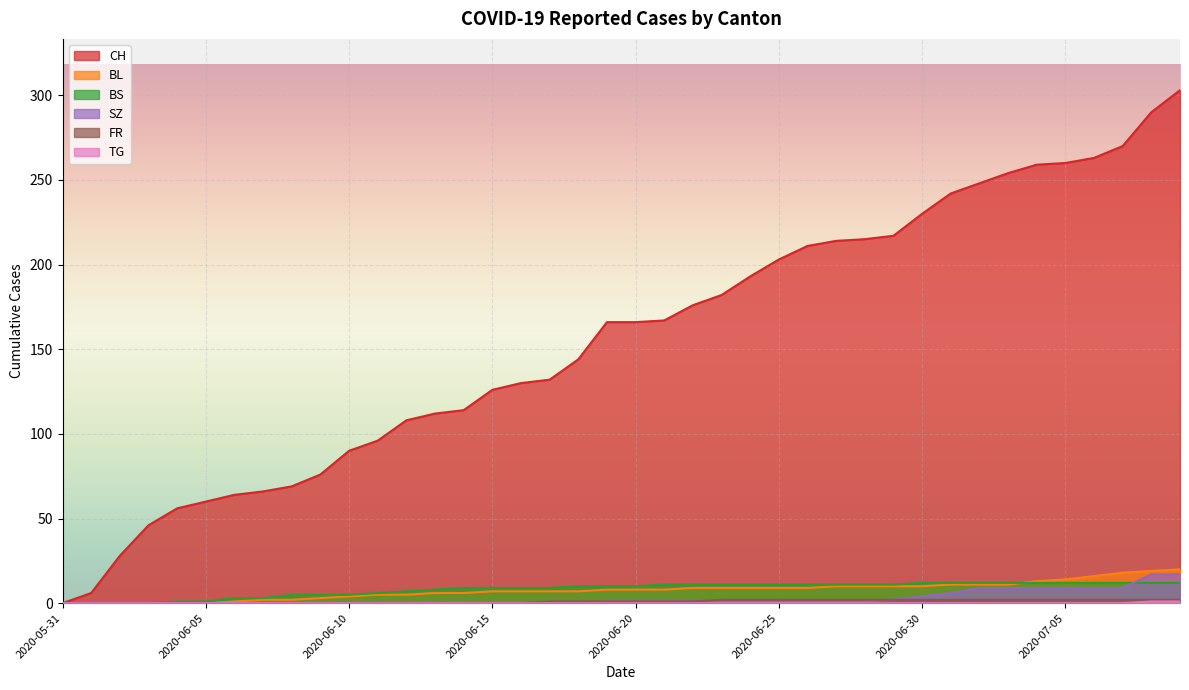

True or false: BL and SZ cross at least once.

False